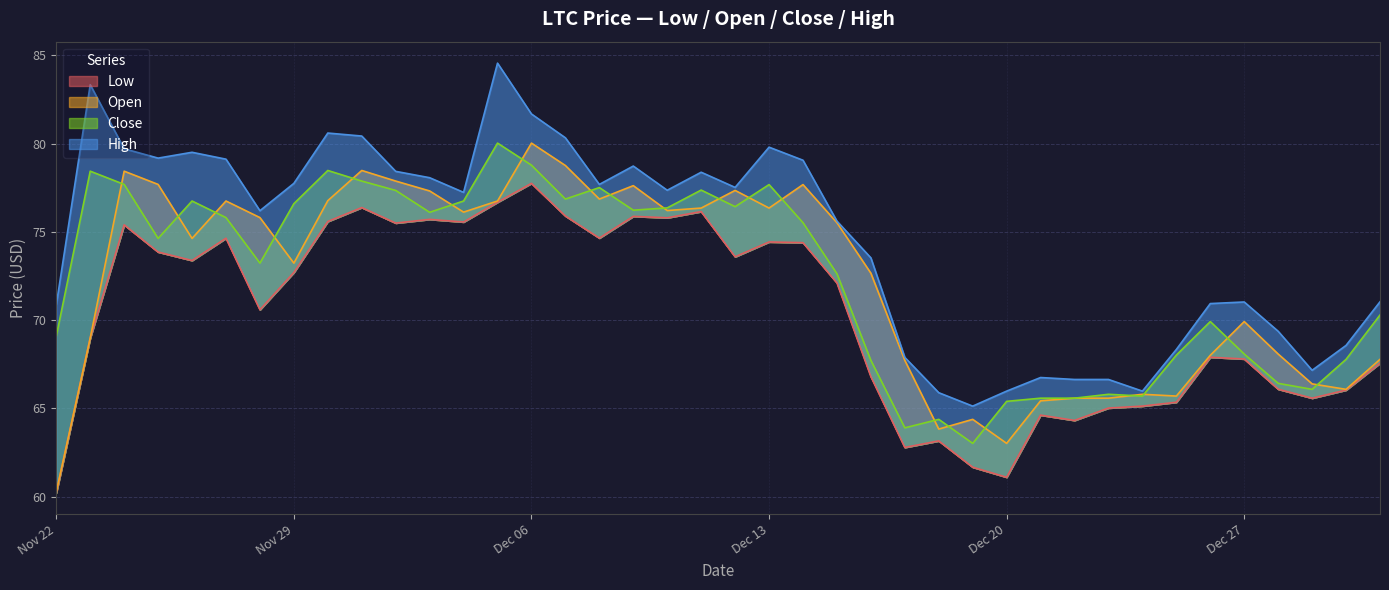

At how many categories does at least one series exceed 61?

40